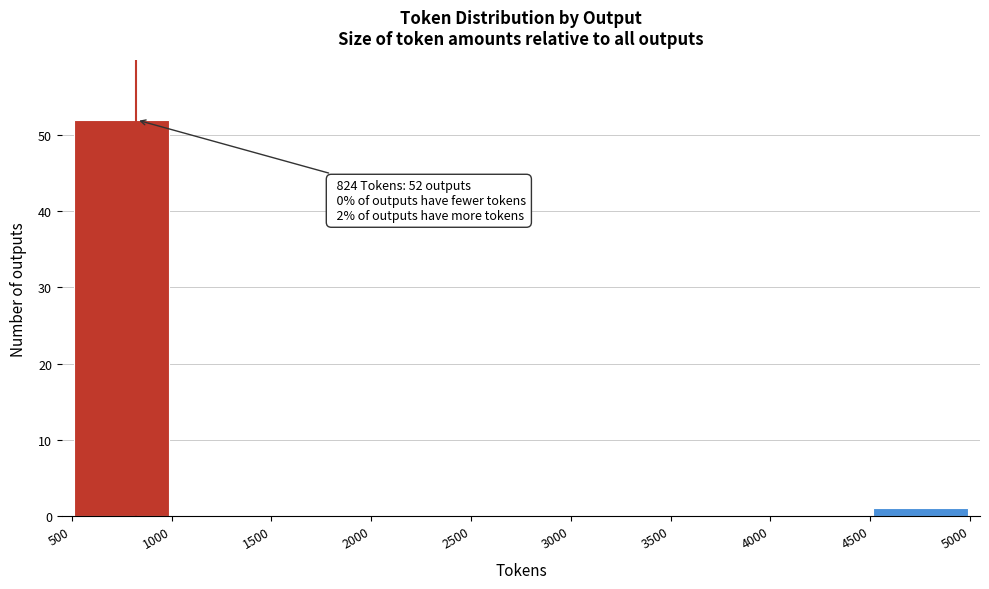

Over which range of the x-axis is the bar tallest?

500 to 1000